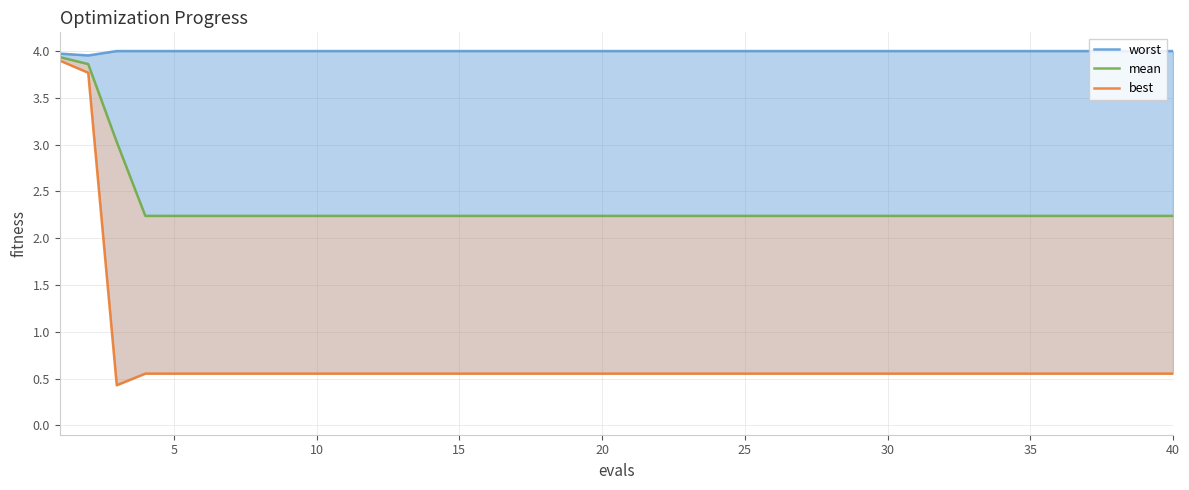

How many lines are shown in the chart?

3